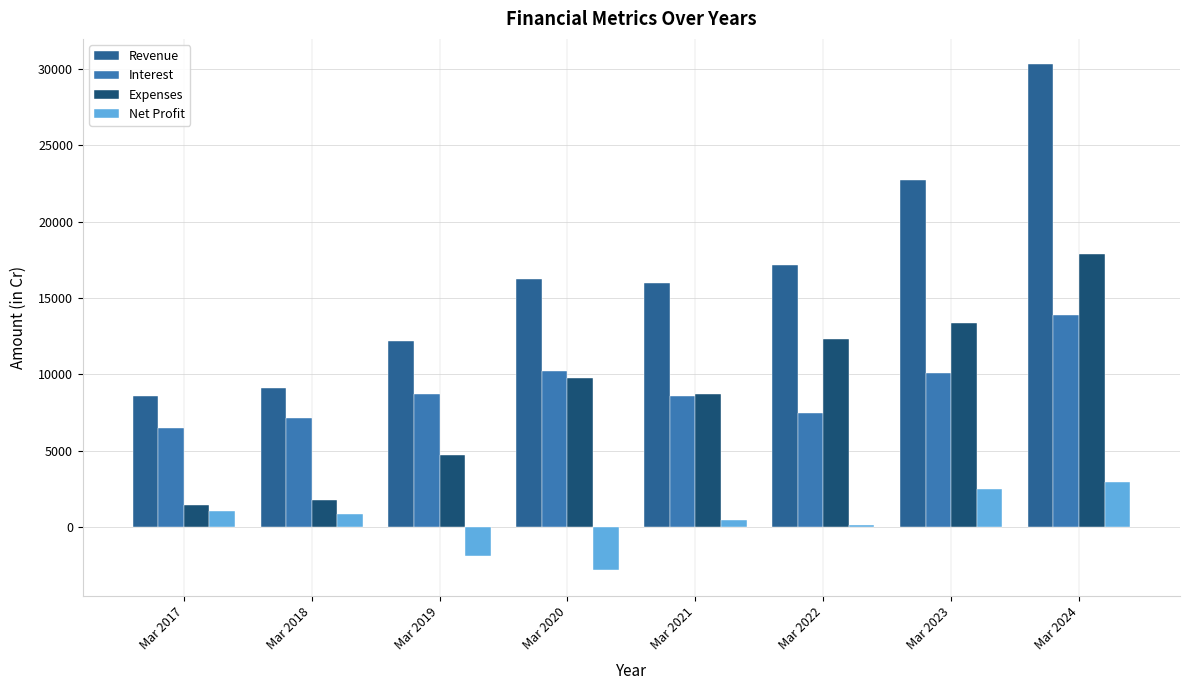

Which category has the lowest value in the Expenses series?

Mar 2017